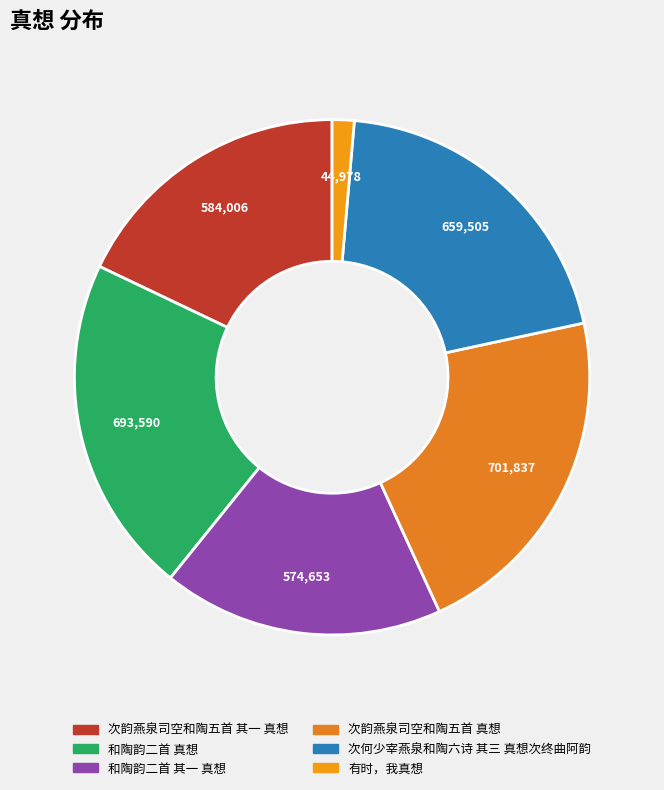

How many slices are in this pie chart?

6